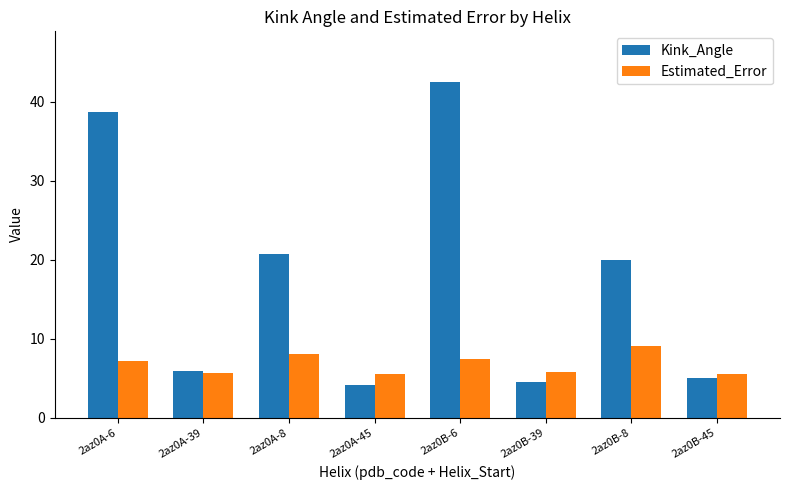

Rank the series at 2az0B-6 from lowest to highest value.

Estimated_Error, Kink_Angle